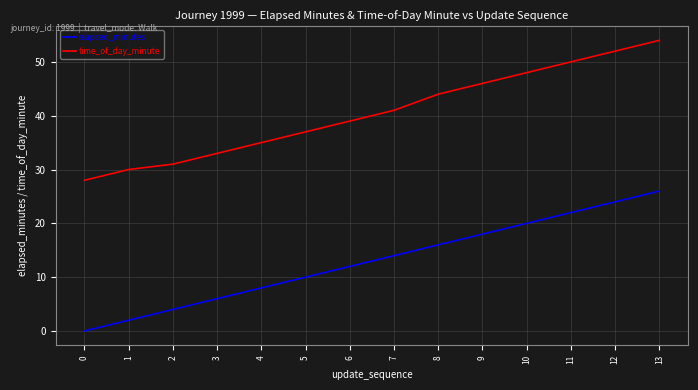

True or false: elapsed_minutes and time_of_day_minute intersect in this chart.

False